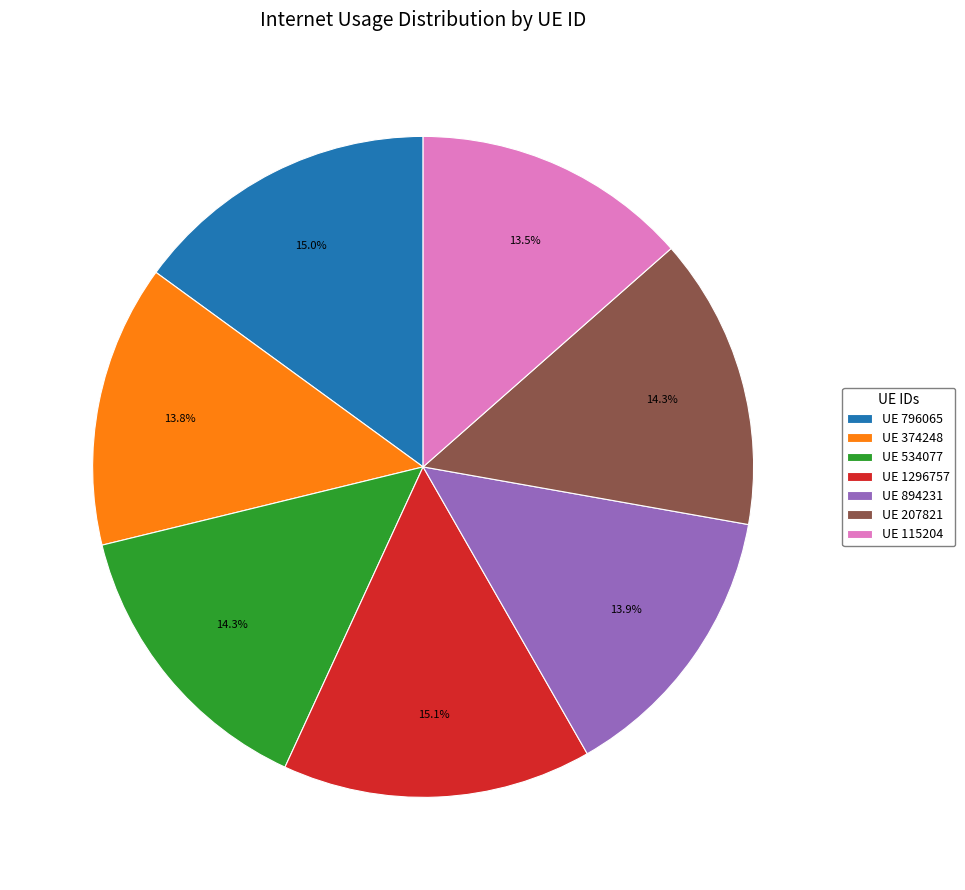

Which has a higher value, UE 796065 or UE 374248?

UE 796065